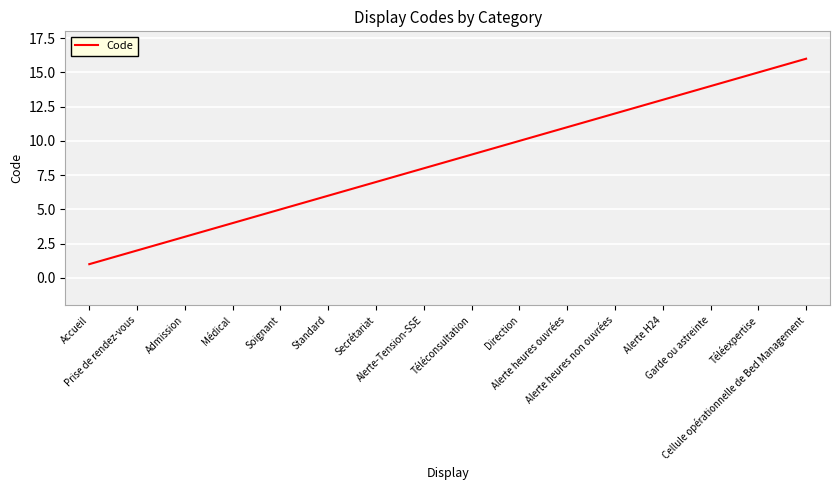

What is the greatest value displayed?

16